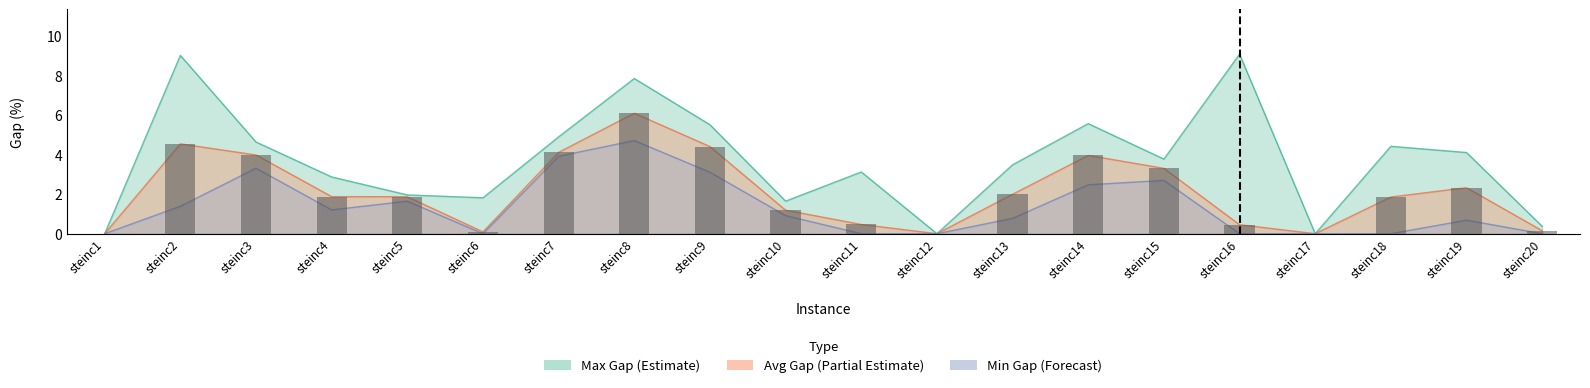

How many data points are less than 1?

7